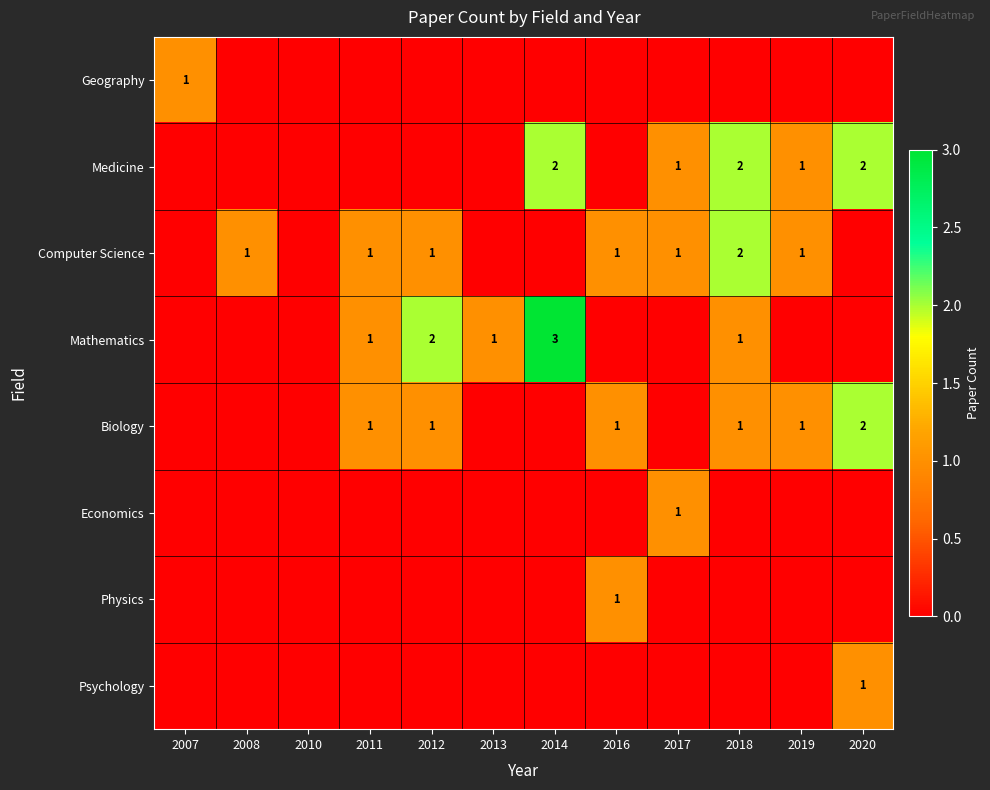

The value of Computer Science at 2018 is 2. True or false?

True